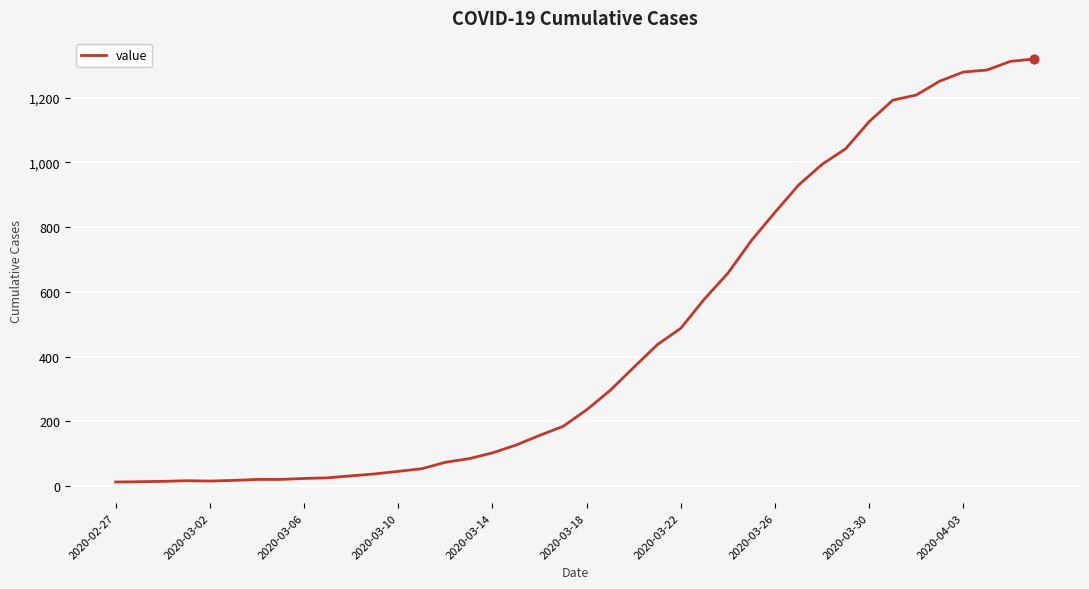

What is the difference between the maximum and minimum values?

1306